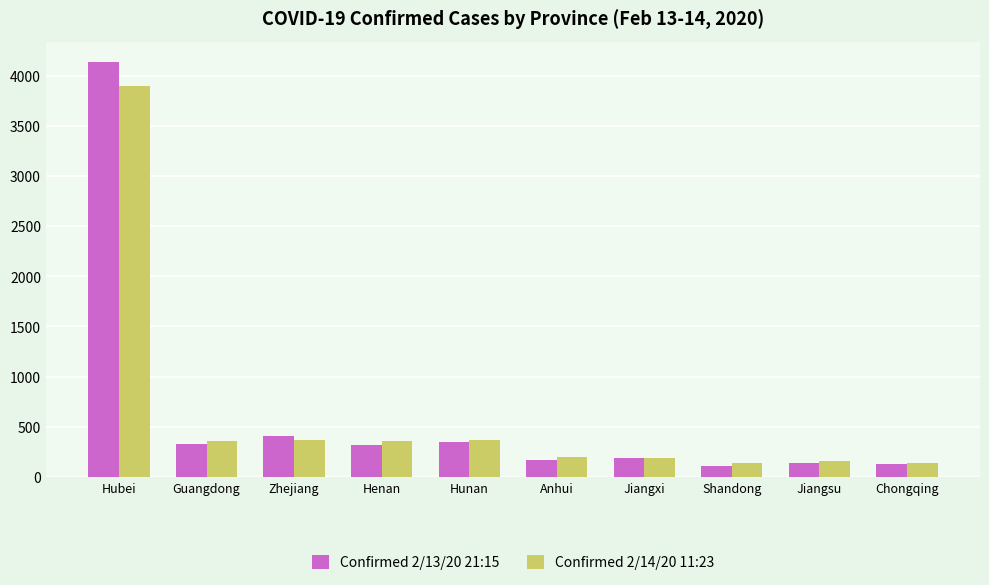

List the series in order of their peak value, highest first.

Confirmed 2/13/20 21:15, Confirmed 2/14/20 11:23